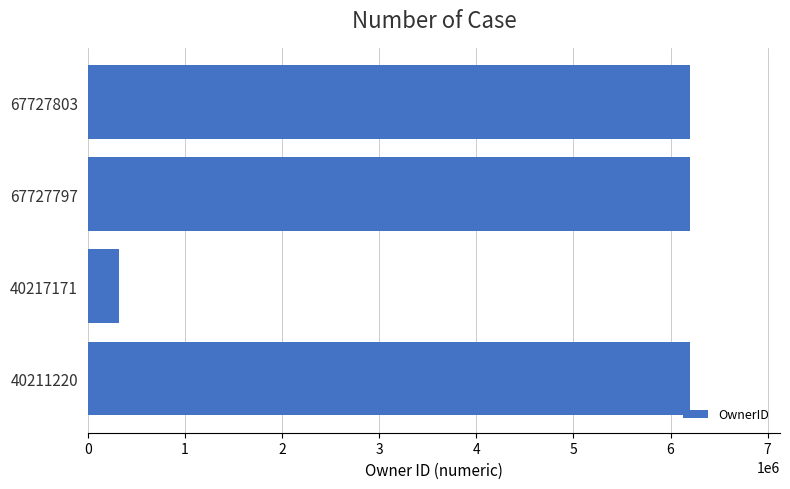

The chart shows a value of 323303 at 40217171. True or false?

True